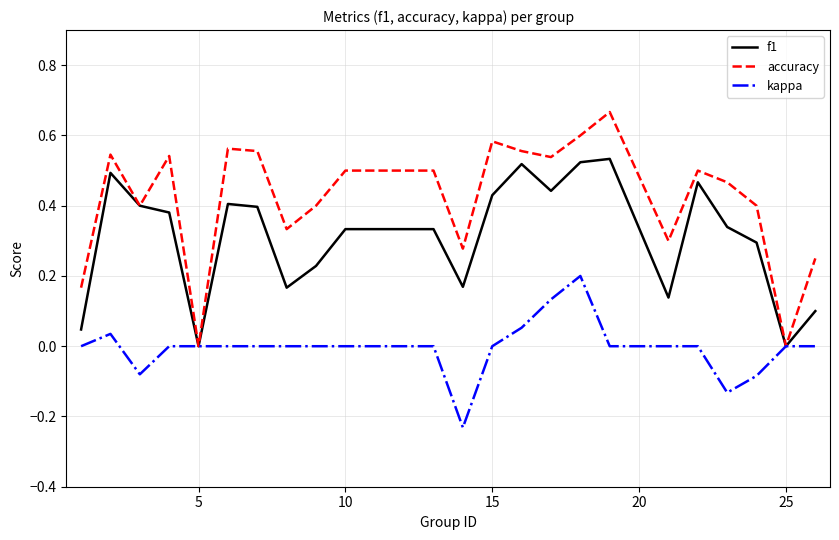

What are all the series names shown in the legend?

f1, accuracy, kappa